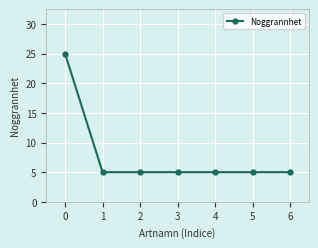

The chart shows a value of 3 at 1. True or false?

False